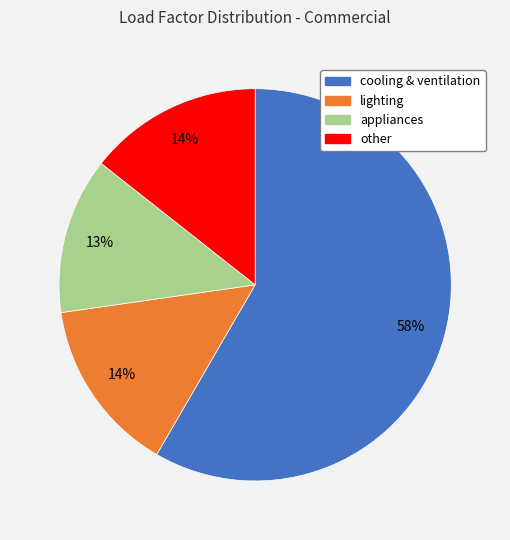

How many slices are in this pie chart?

4